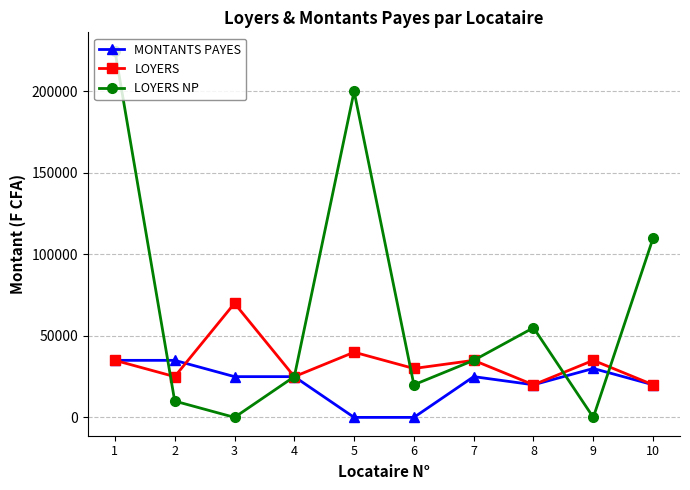

How many lines are shown in the chart?

3